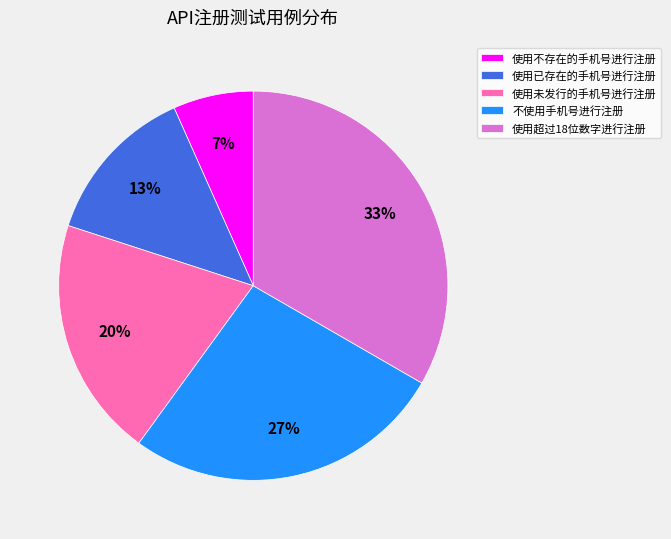

Count the number of slices in the pie.

5